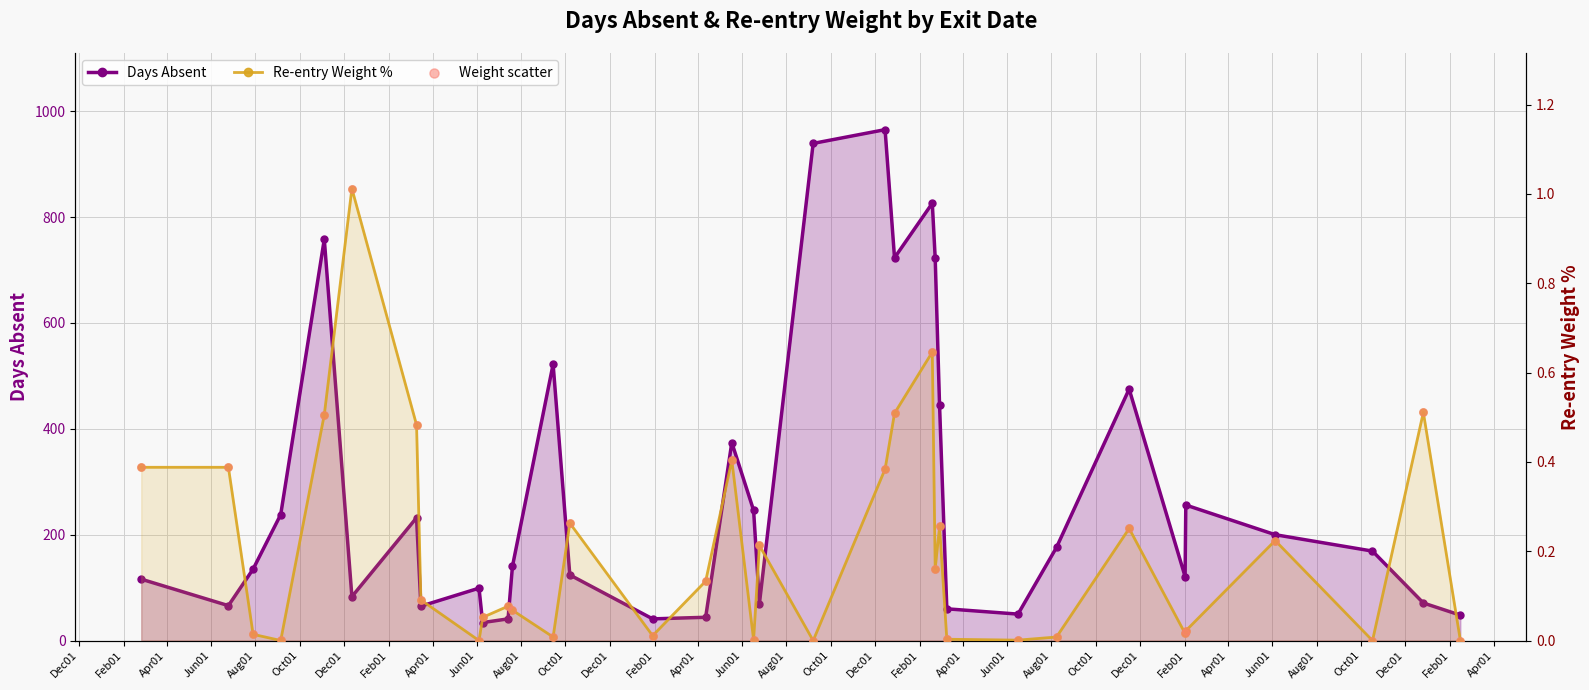

Which series contains the highest Y value?

Days Absent